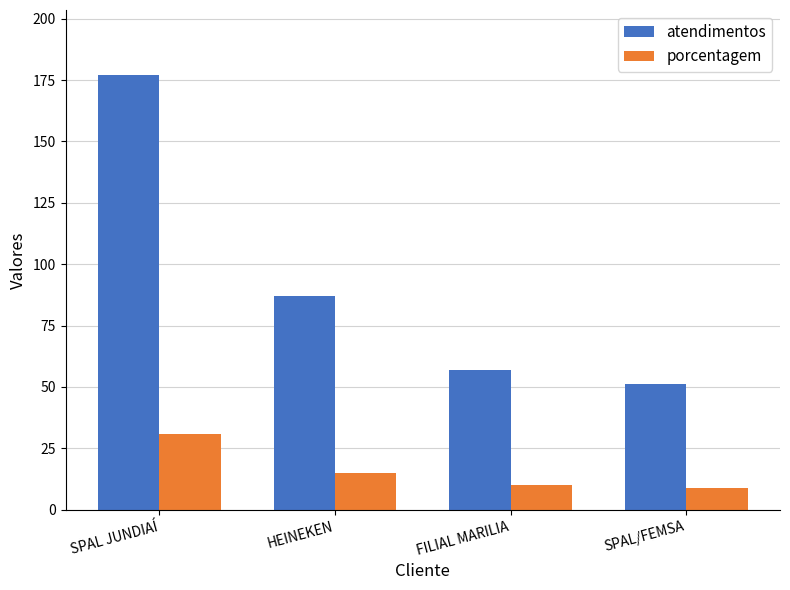

True or false: atendimentos has a value of 177 at SPAL JUNDIAÍ.

True